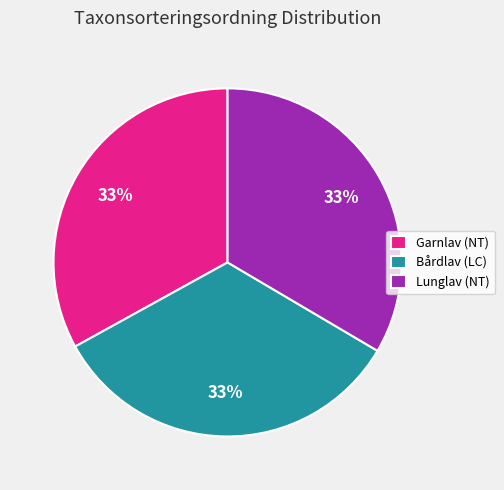

To the nearest percent, what is the combined percentage of Garnlav (NT) and Lunglav (NT)?

67%